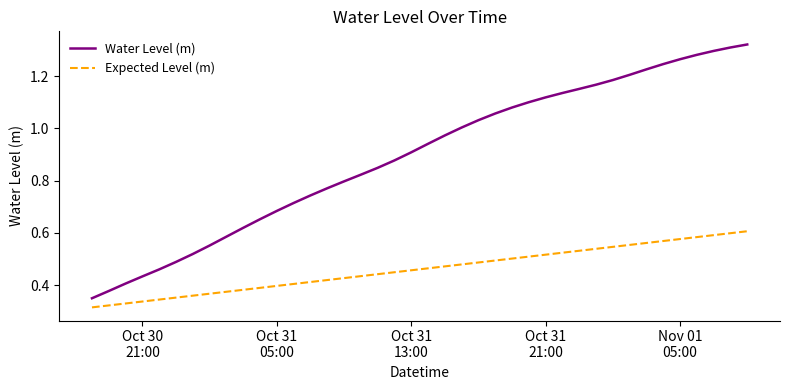

How many series are shown in this chart?

2